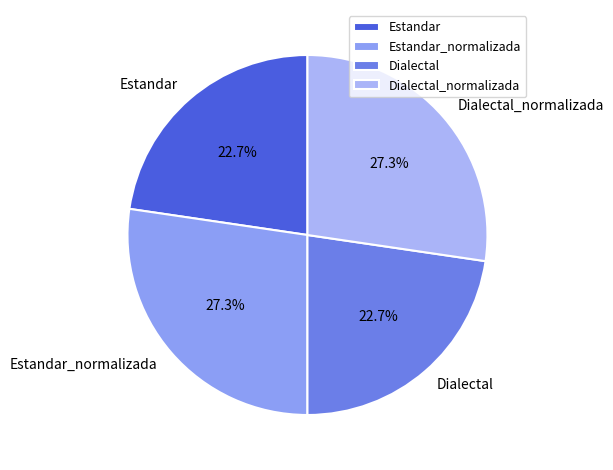

Which has a higher value, Dialectal_normalizada or Estandar?

Dialectal_normalizada